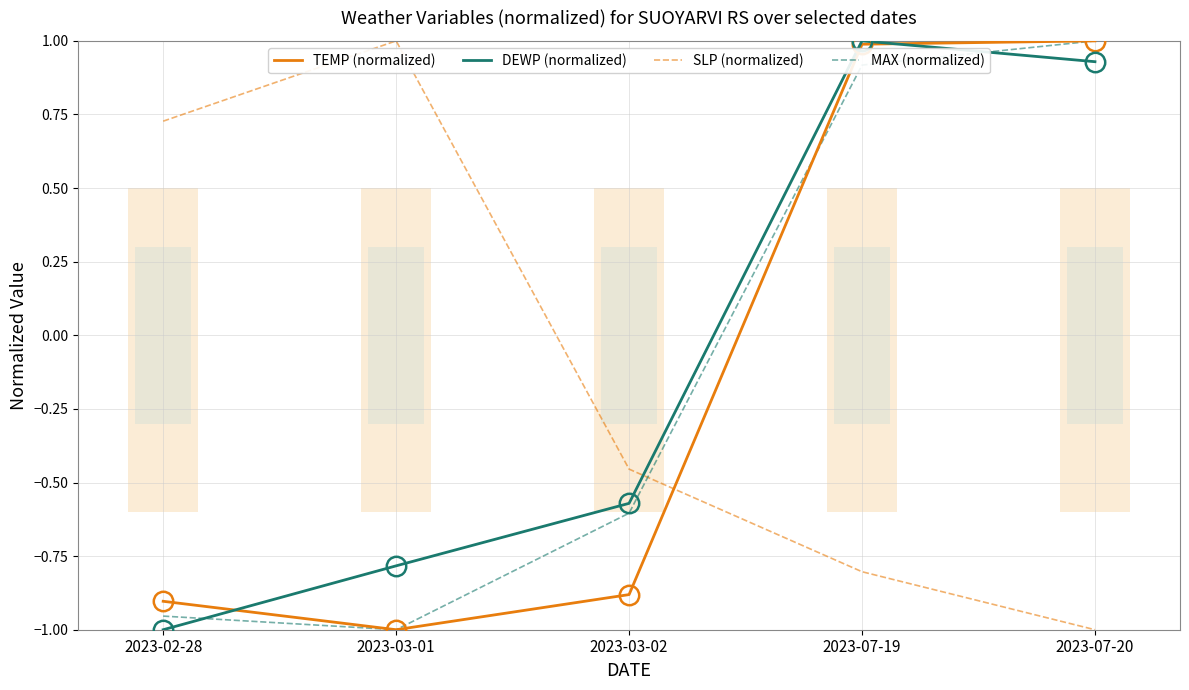

After their last crossing, which series has the higher values: MAX (normalized) or DEWP (normalized)?

MAX (normalized)